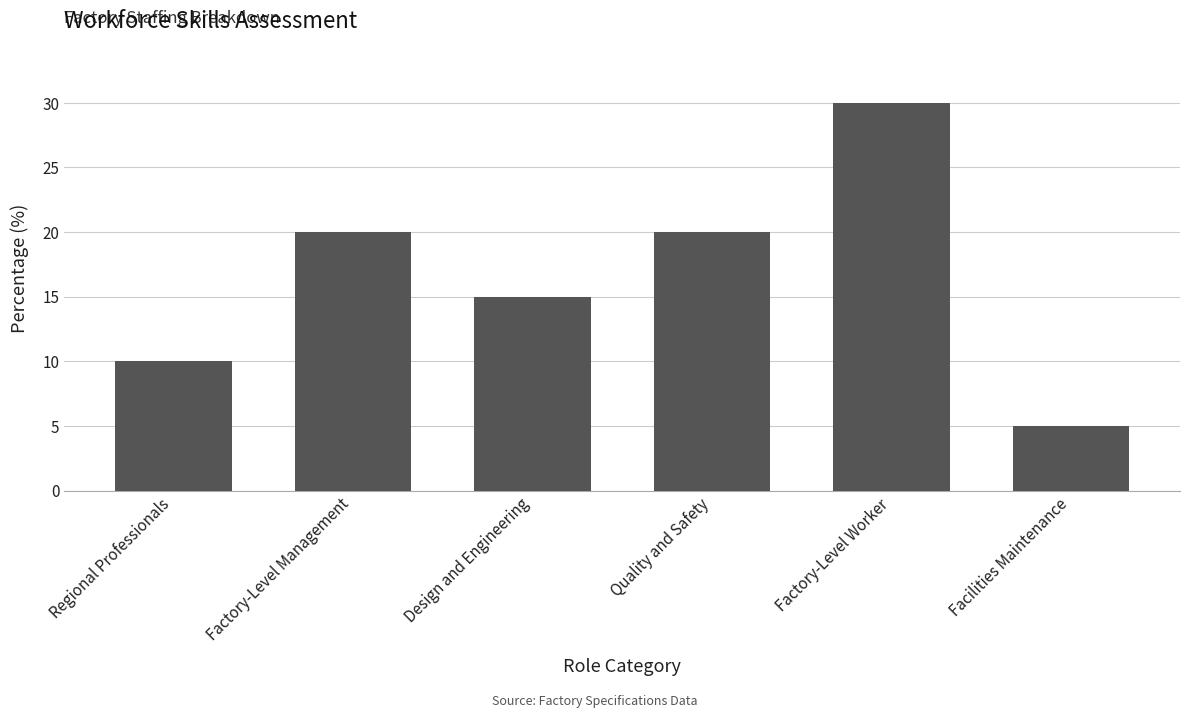

At which category does the chart reach its minimum across all series?

Facilities Maintenance